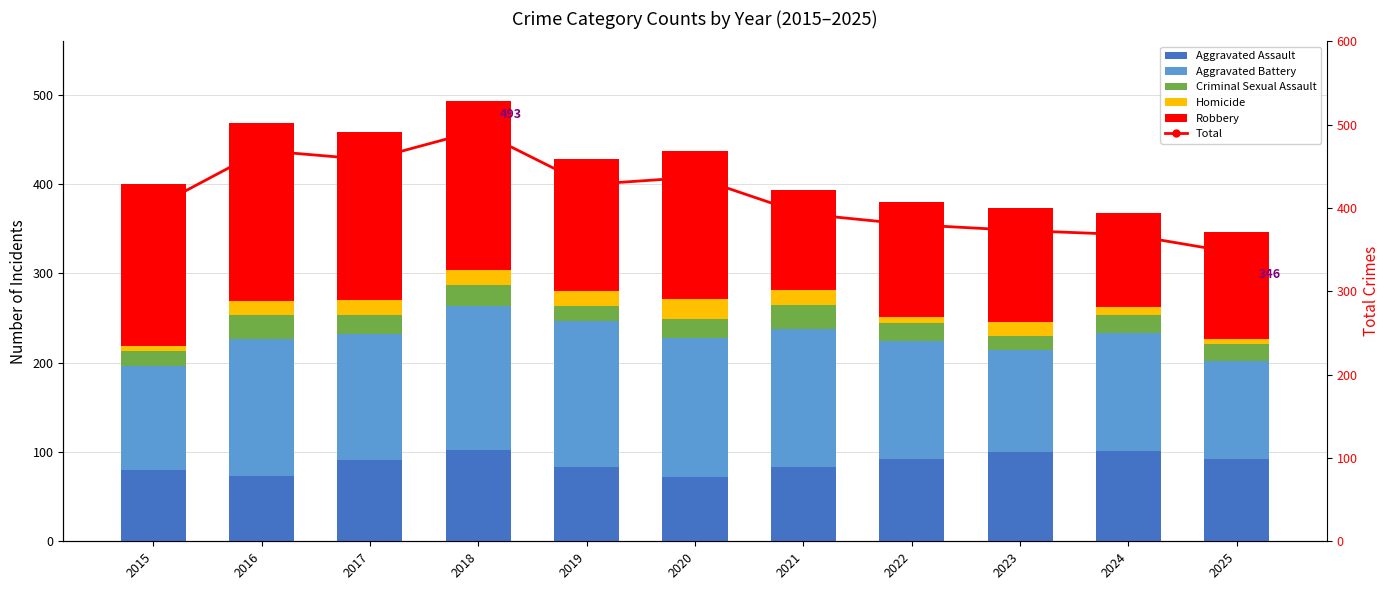

What is the sum of all Total values?

4545